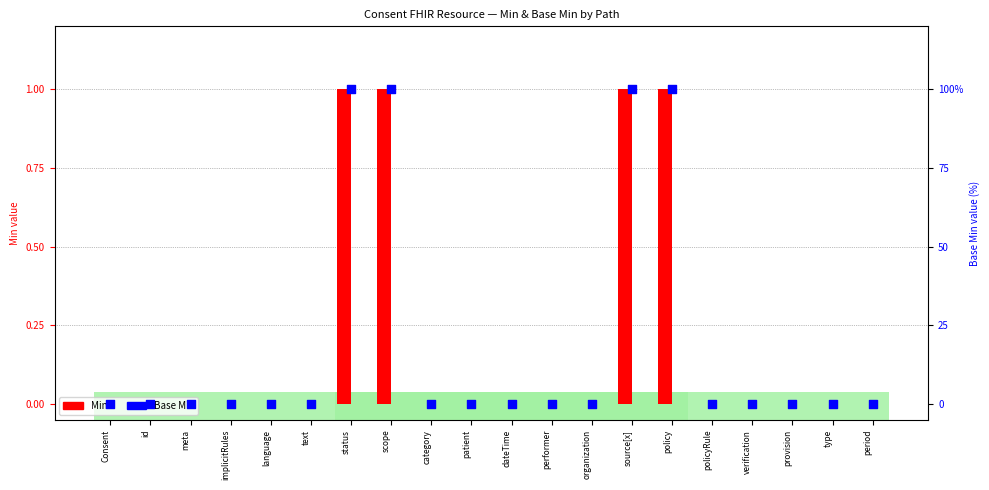

Which series has the widest spread of Y values?

Min